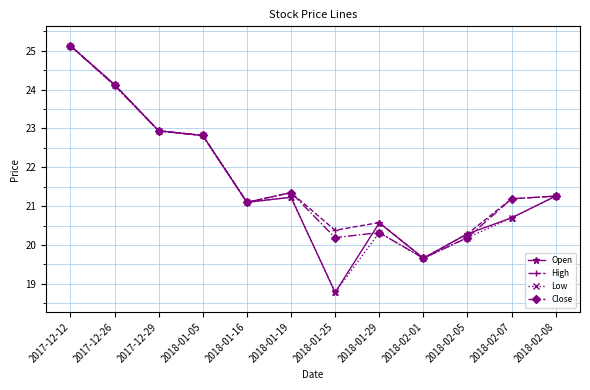

True or false: High has a value of 20.6 at 2018-01-29.

True